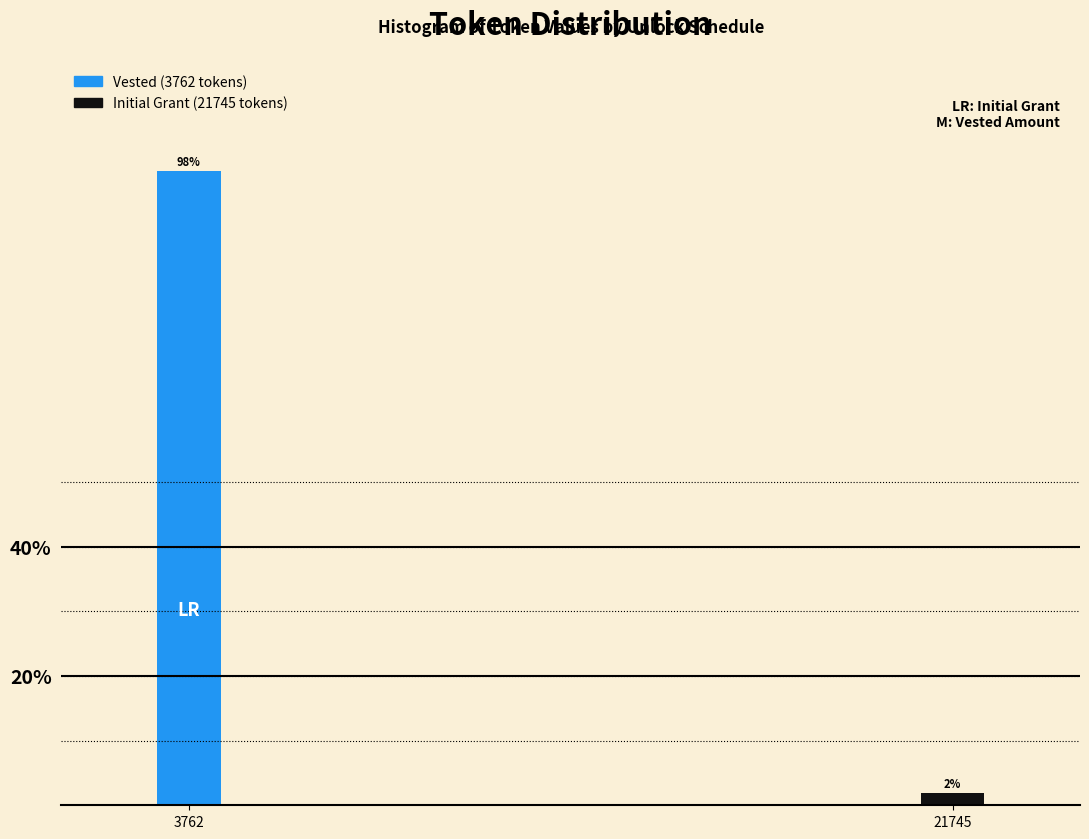

What is the sum of all values?

100.0